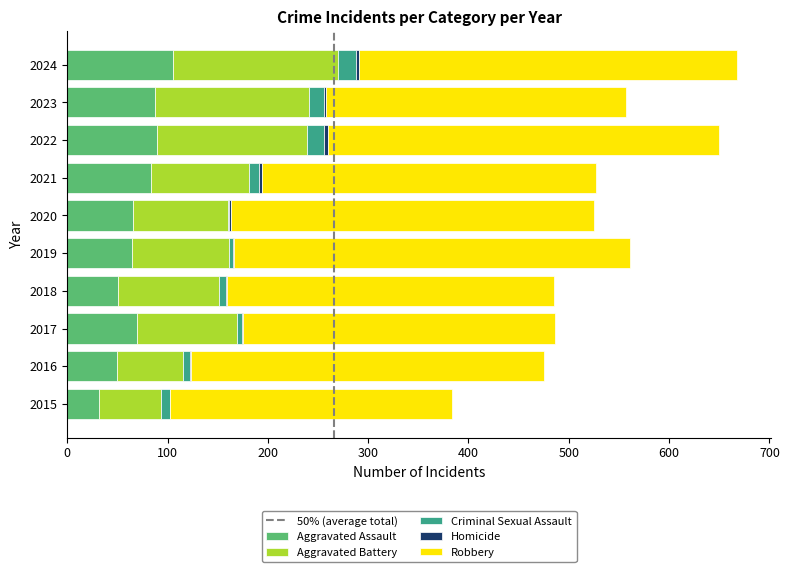

Which category has the highest value in the Aggravated Assault series?

2024